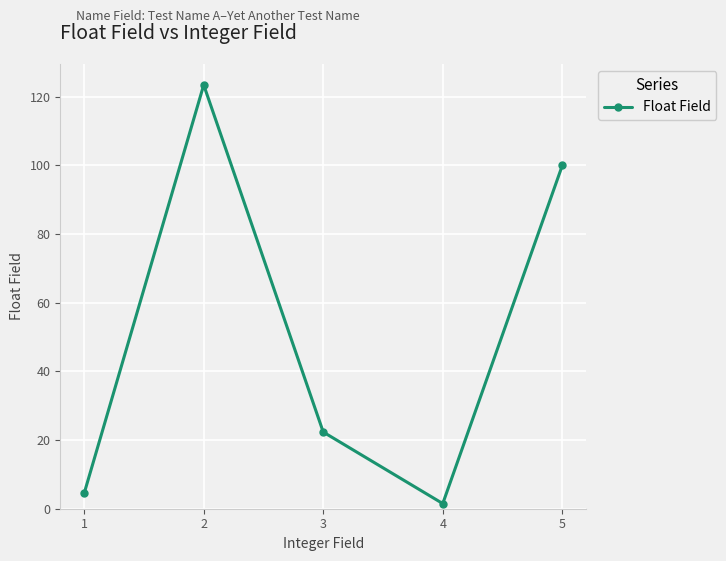

Where does the data first go above 22?

2